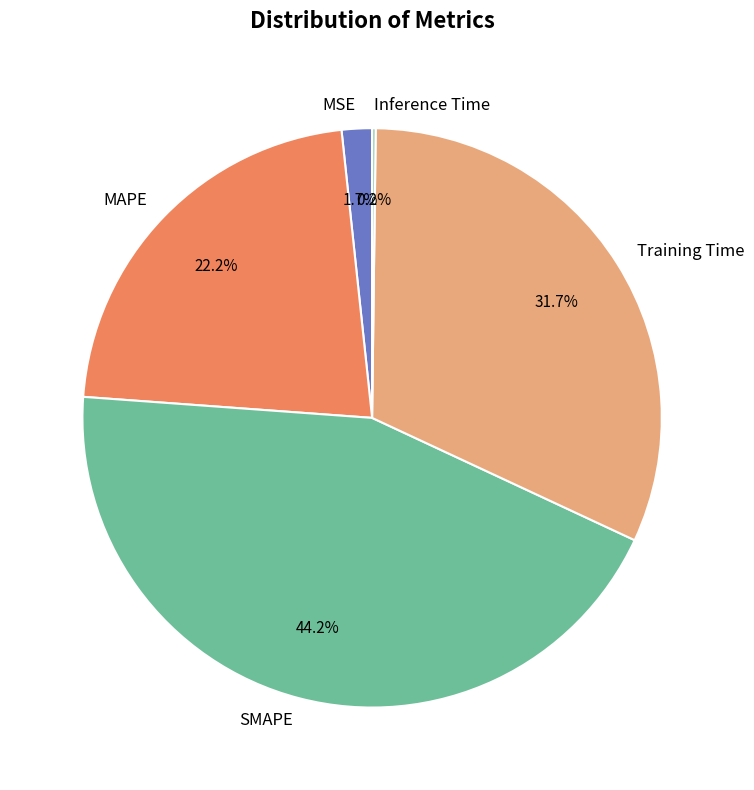

The MAPE slice represents 22% of the pie. True or false?

True